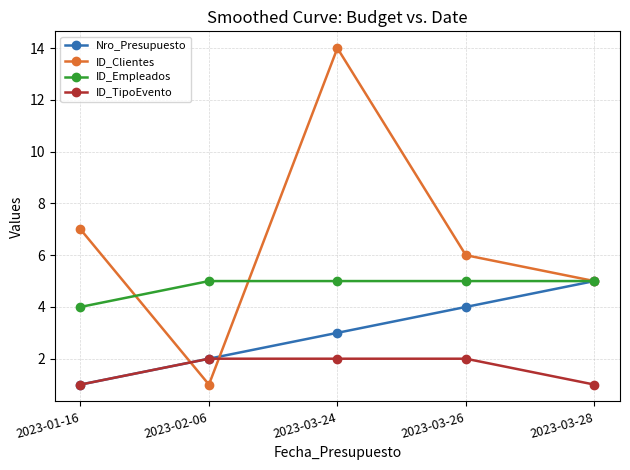

How many lines are shown in the chart?

4